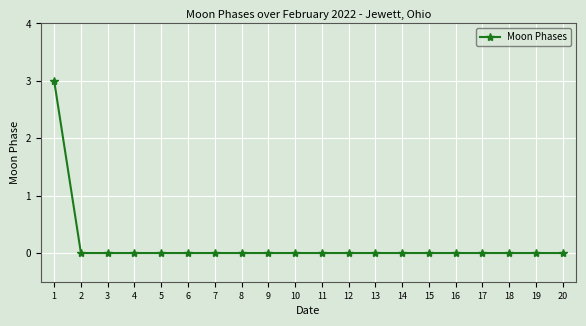

The value at 18 is -2. True or false?

False